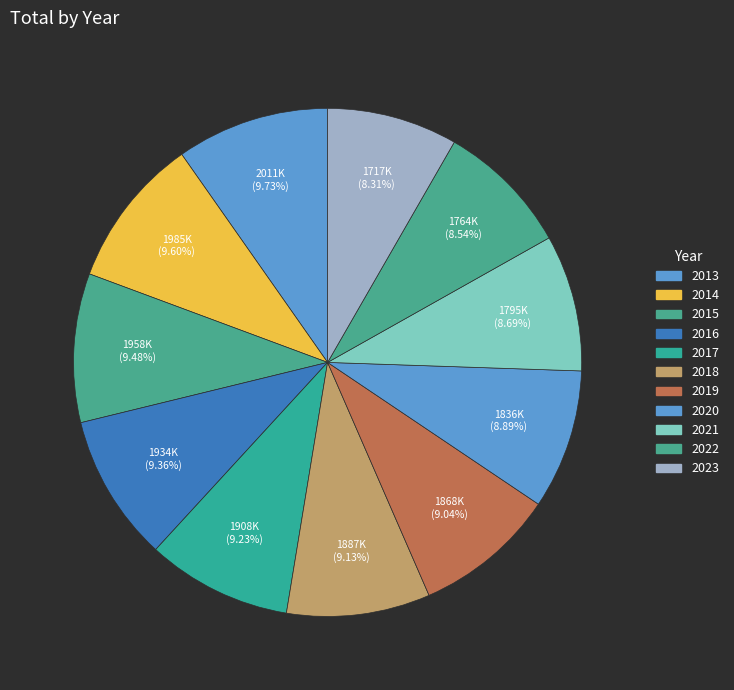

Combined, what portion of the pie is 2020 and 2014?

18.5%